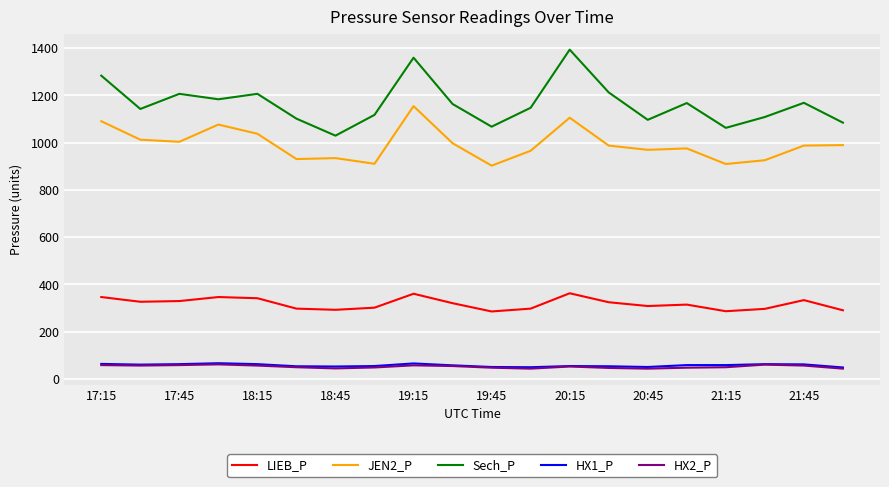

What is the highest value of the HX1_P series?

66